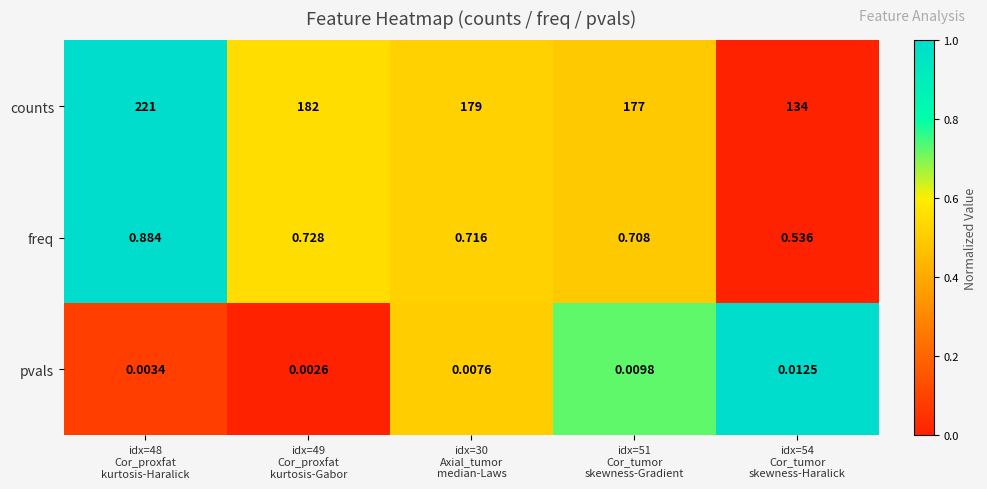

Which series has the largest total across all categories?

counts